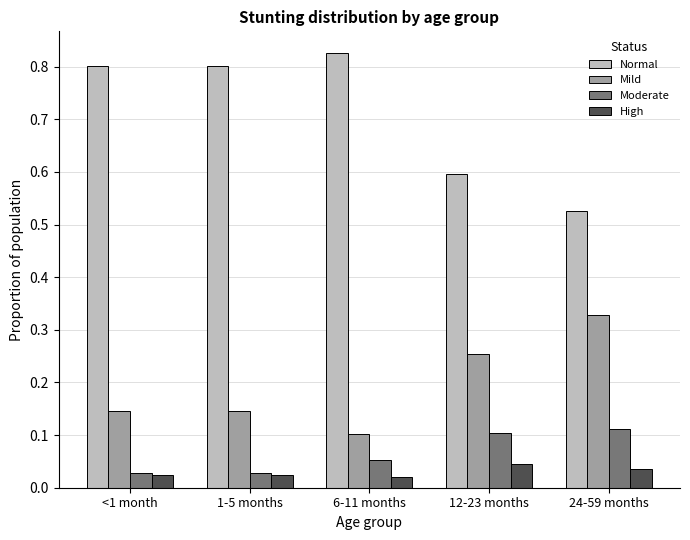

How many High values are between 0 and 1?

5